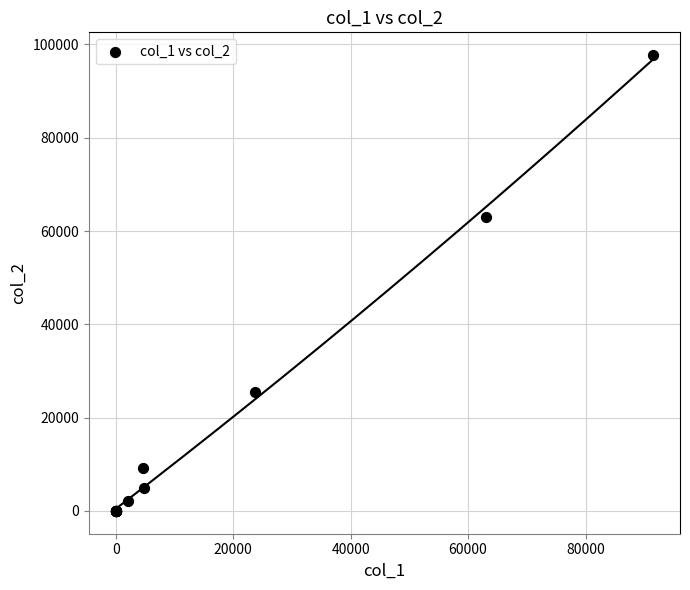

What Y value in the scatter plot is closest to 48859?

63102.7